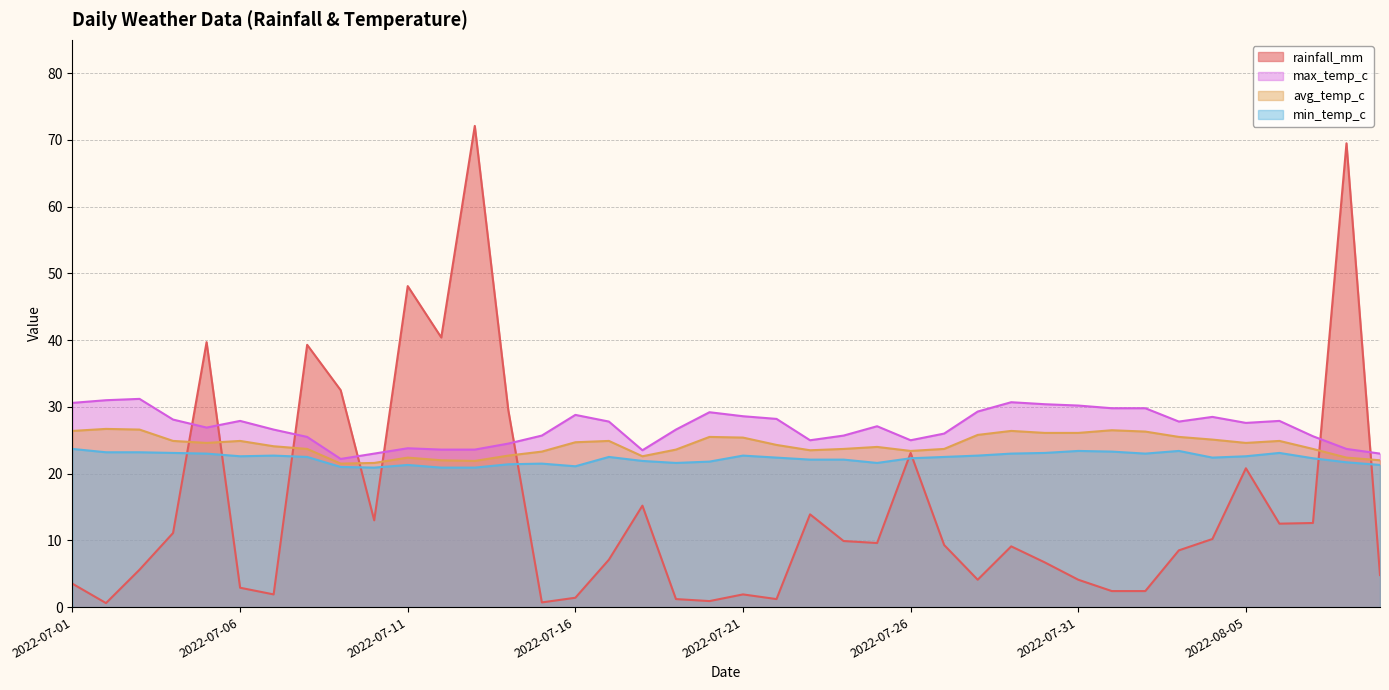

What is the total value across all series at 2022-07-12?

106.9